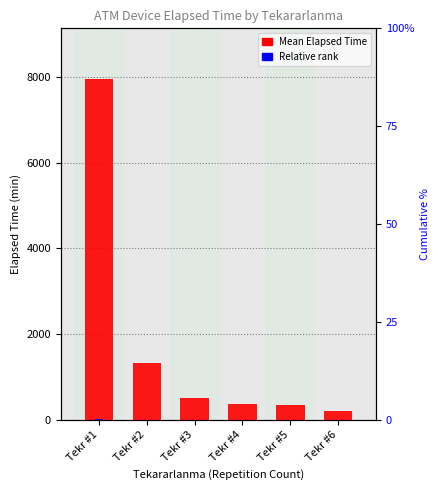

At how many categories does at least one series exceed 3638?

1